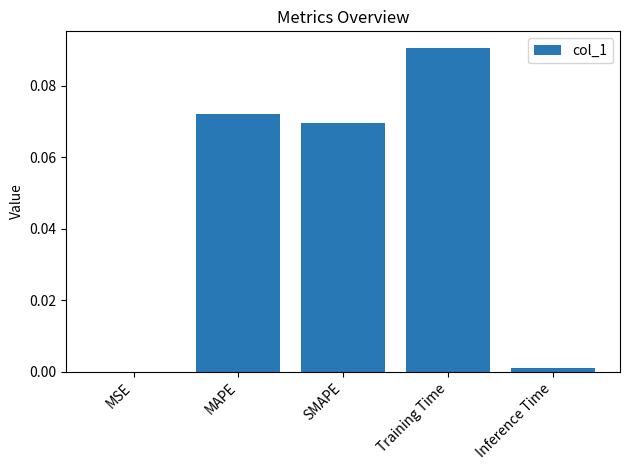

Between MAPE and SMAPE, which is larger?

MAPE